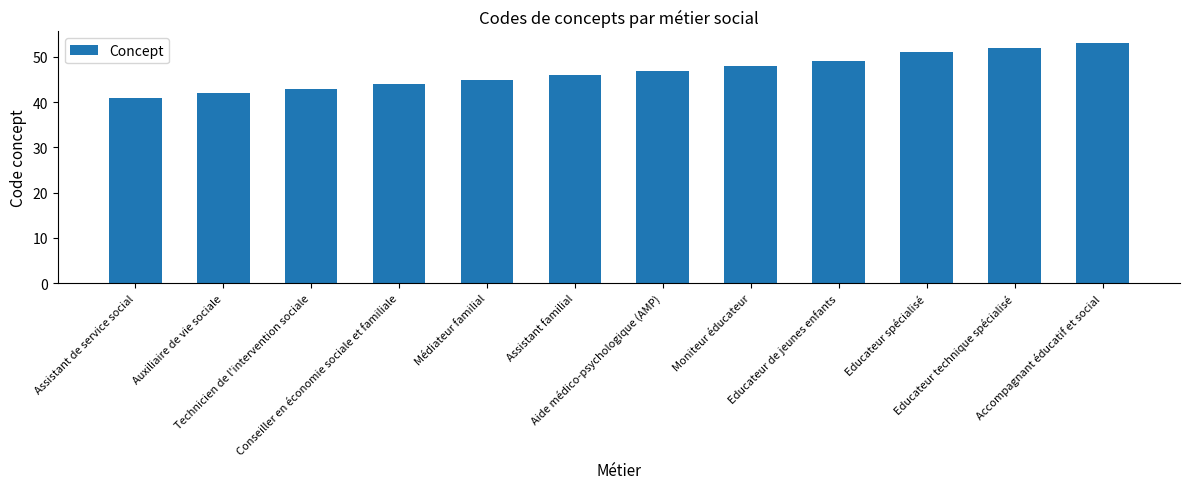

Reading left to right, extract all data points from this chart.

Assistant de service social=41	Auxiliaire de vie sociale=42	Technicien de l'intervention sociale=43	Conseiller en économie sociale et familiale=44	Médiateur familial=45	Assistant familial=46	Aide médico-psychologique (AMP)=47	Moniteur éducateur=48	Educateur de jeunes enfants=49	Educateur spécialisé=51	Educateur technique spécialisé=52	Accompagnant éducatif et social=53